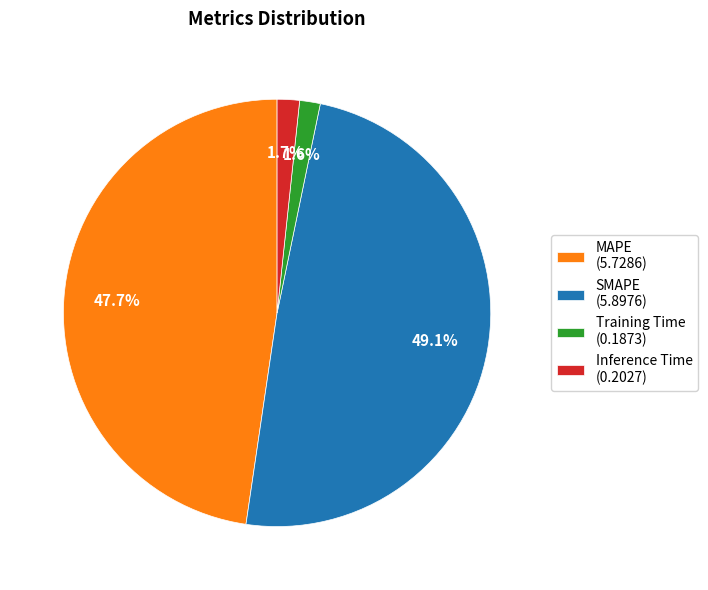

Do Inference Time and Training Time together represent more than half of the pie?

No